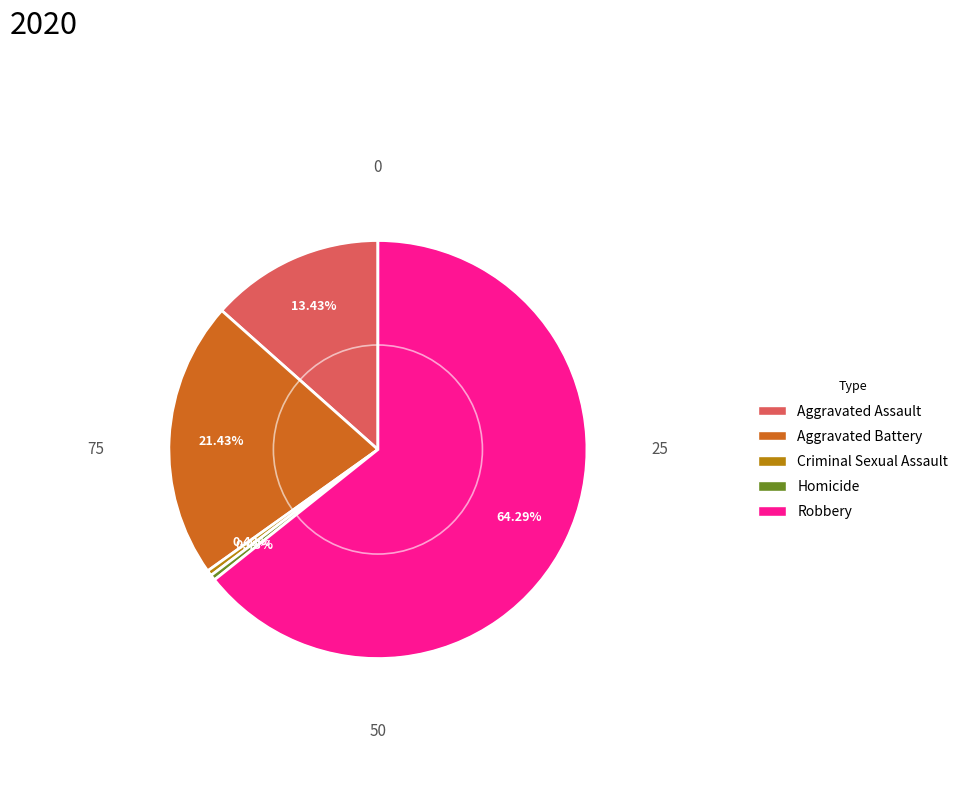

True or false: Robbery accounts for 64% of the total.

True